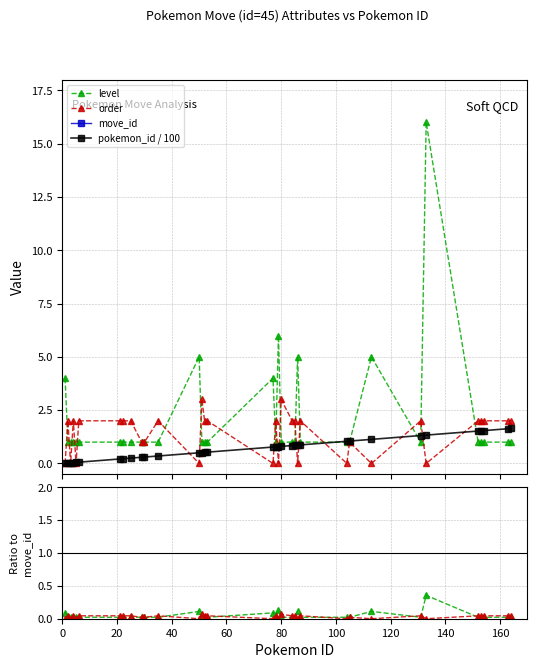

Rank the series by their maximum value, from highest to lowest.

move_id, level, order, pokemon_id / 100, level/move_id, order/move_id